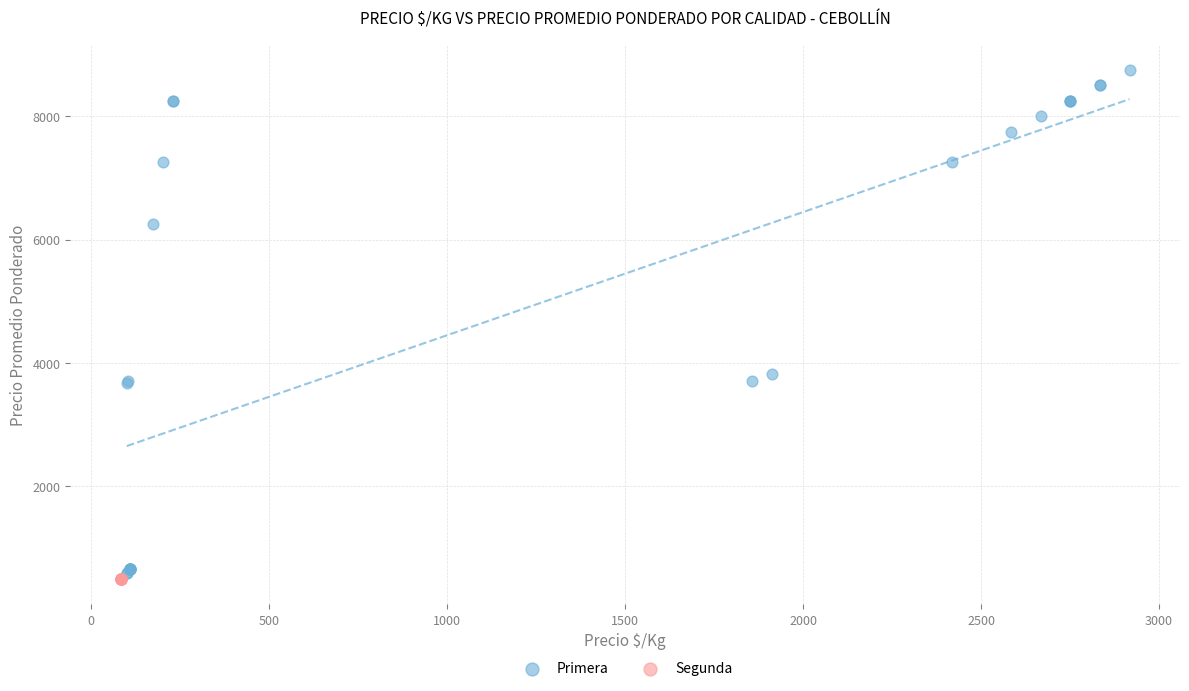

Which series reaches the maximum Y coordinate?

Primera